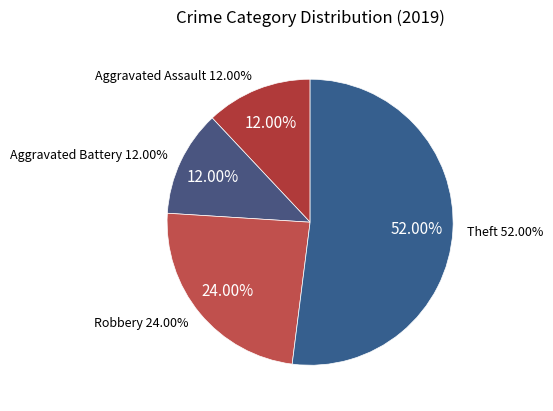

To the nearest percent, what is the average slice percentage?

25%